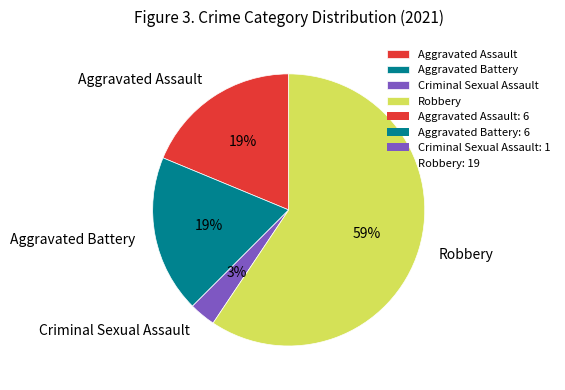

Combined, do Aggravated Battery and Criminal Sexual Assault account for over 50%?

No